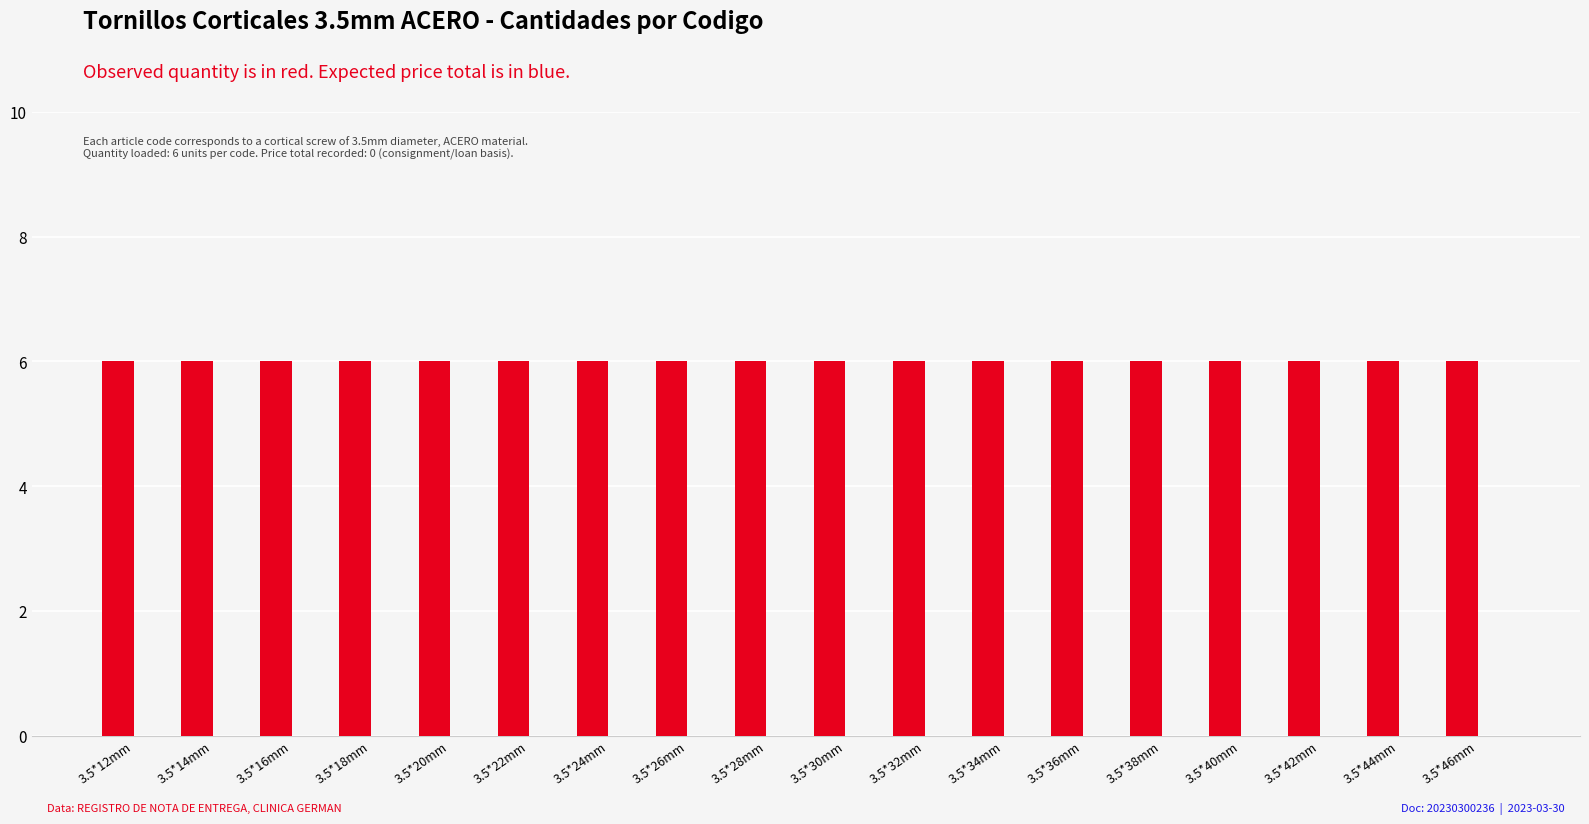

How many data points does each series have?

18